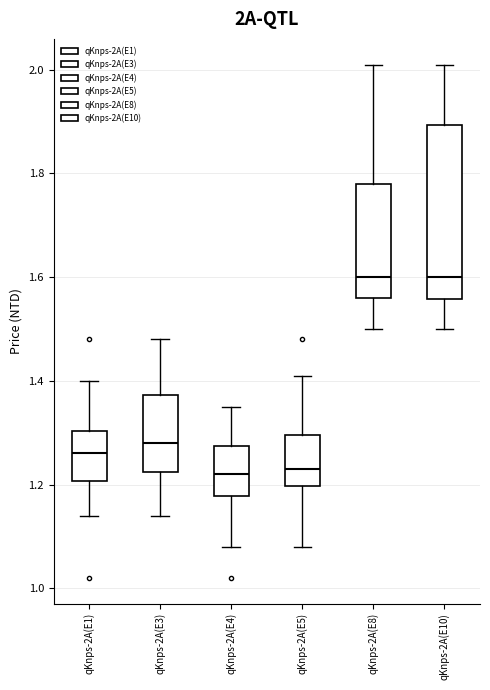

Reading left to right, read every box against the y-axis: the position of its median line, the range the box covers, and the ends of its whiskers. The values are not printed on the chart, so give them approximately, as read against the axis.

qKnps-2A(E1): median 1.26, box 1.20 to 1.30, whiskers 1.14 to 1.40
qKnps-2A(E3): median 1.28, box 1.22 to 1.38, whiskers 1.14 to 1.48
qKnps-2A(E4): median 1.22, box 1.18 to 1.28, whiskers 1.08 to 1.36
qKnps-2A(E5): median 1.24, box 1.20 to 1.30, whiskers 1.08 to 1.42
qKnps-2A(E8): median 1.60, box 1.56 to 1.78, whiskers 1.50 to 2.02
qKnps-2A(E10): median 1.60, box 1.56 to 1.90, whiskers 1.50 to 2.02